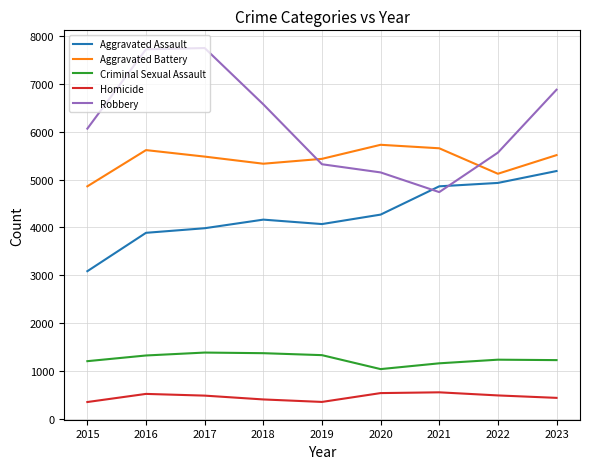

At how many categories does at least one series exceed 6339?

4